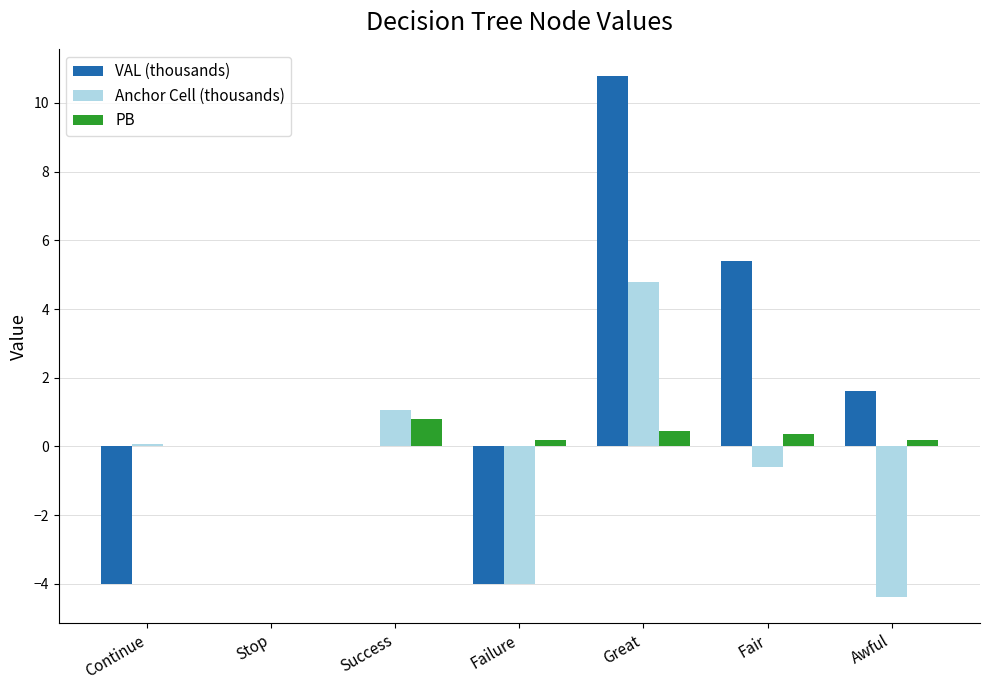

The Anchor Cell (thousands) series shows -1.2 at Failure. True or false?

False